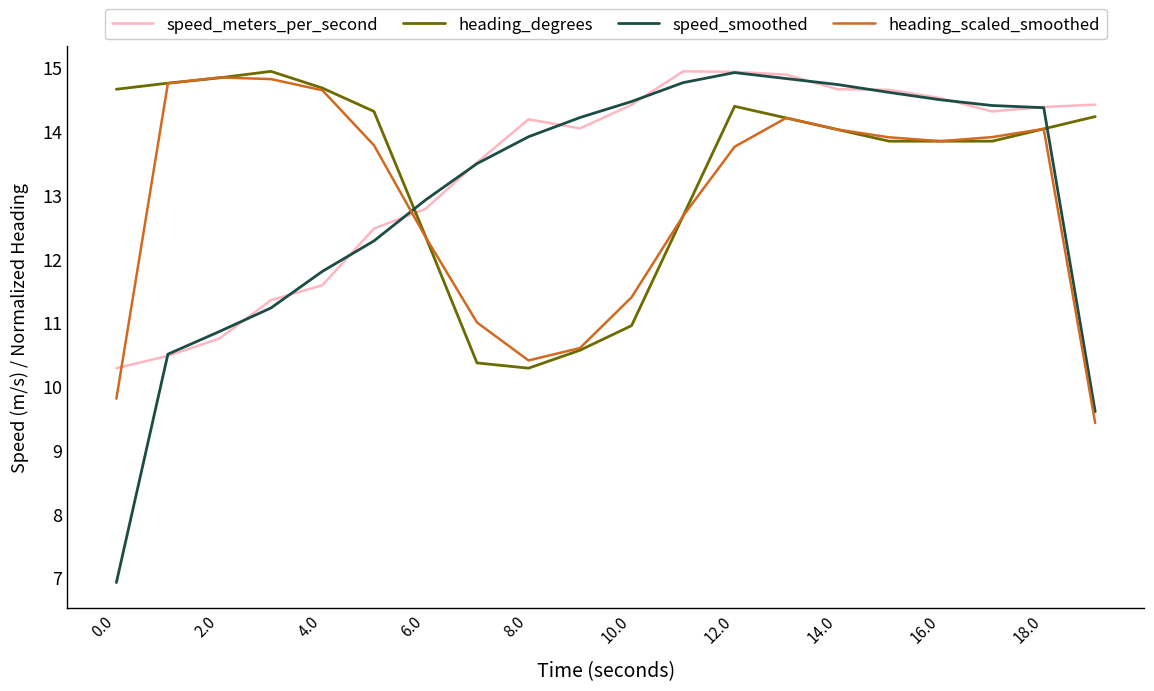

How many intersections are there between speed_meters_per_second and heading_scaled_smoothed?

2